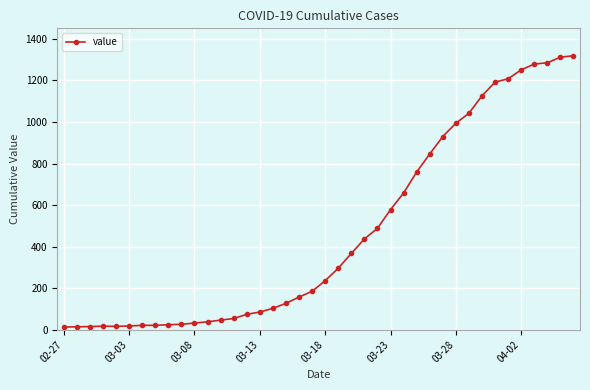

What is the sum of all values?

18689